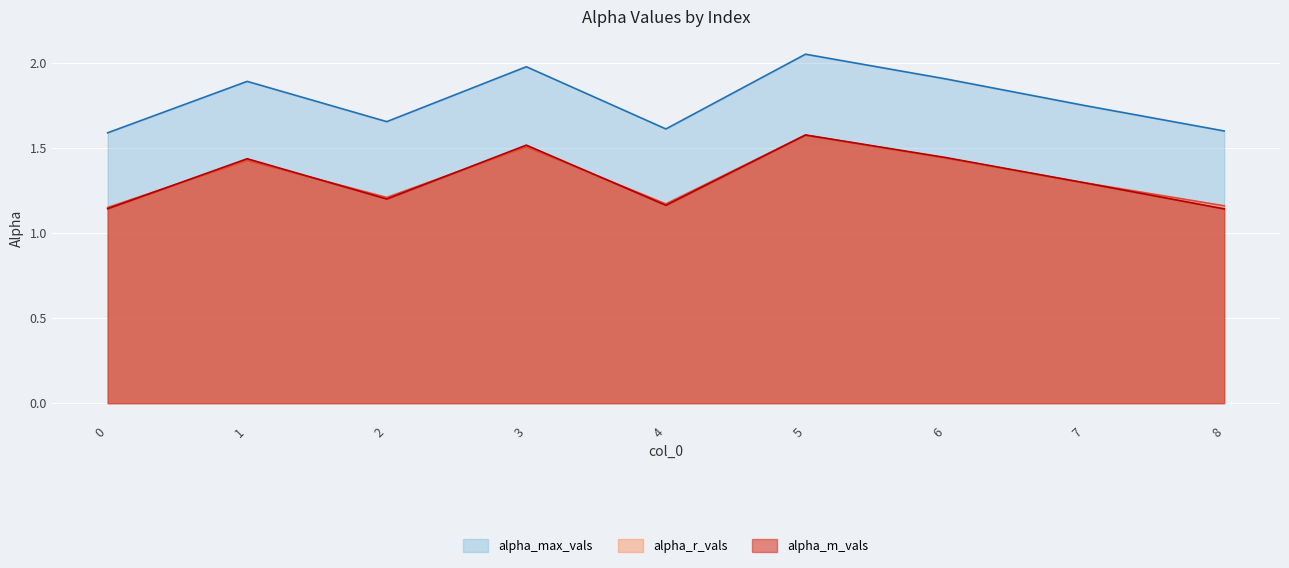

The alpha_max_vals series shows 2.4 at 2. True or false?

False